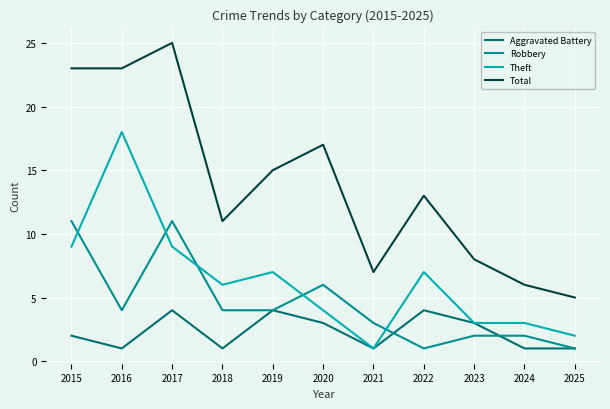

Reading right to left, list all the values displayed in this chart.

Aggravated Battery: 1	1	3	4	1	3	4	1	4	1	2
Robbery: 1	2	2	1	3	6	4	4	11	4	11
Theft: 2	3	3	7	1	4	7	6	9	18	9
Total: 5	6	8	13	7	17	15	11	25	23	23